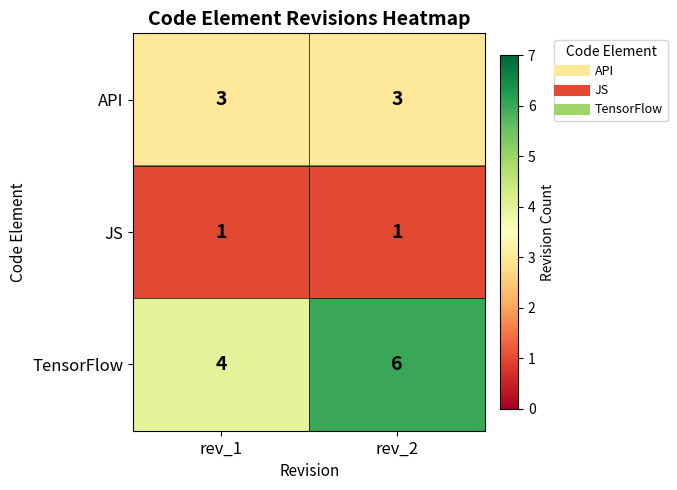

What is the sum of all API values?

6